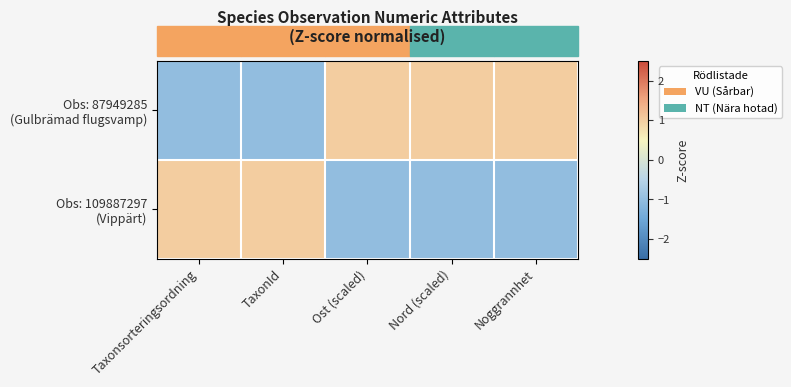

What is the minimum value shown in the chart?

-1.0